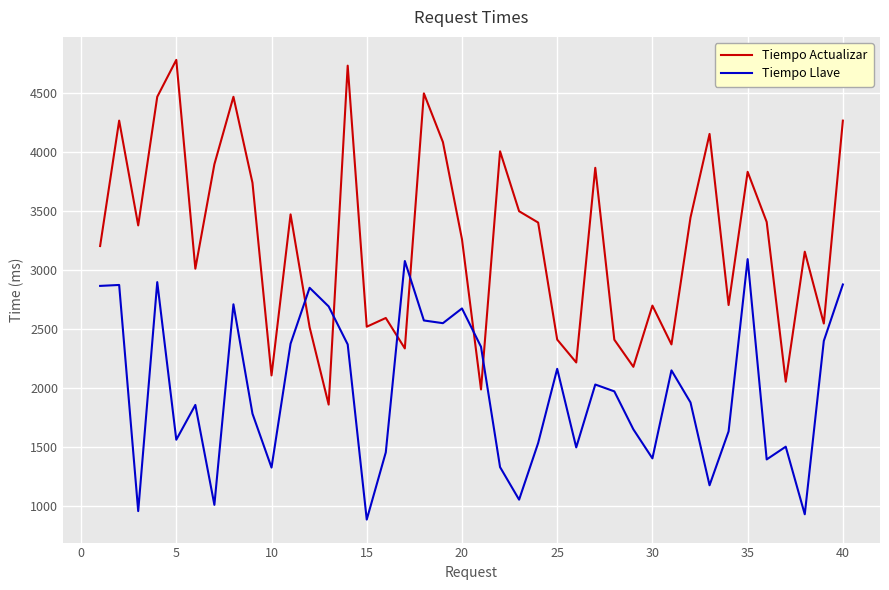

What is the average value of the Tiempo Actualizar series?

3248